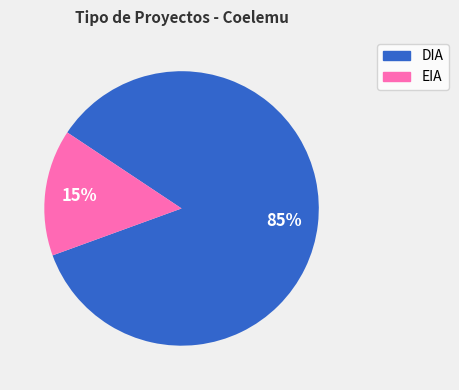

To the nearest percent, what percentage of the pie is DIA?

85%